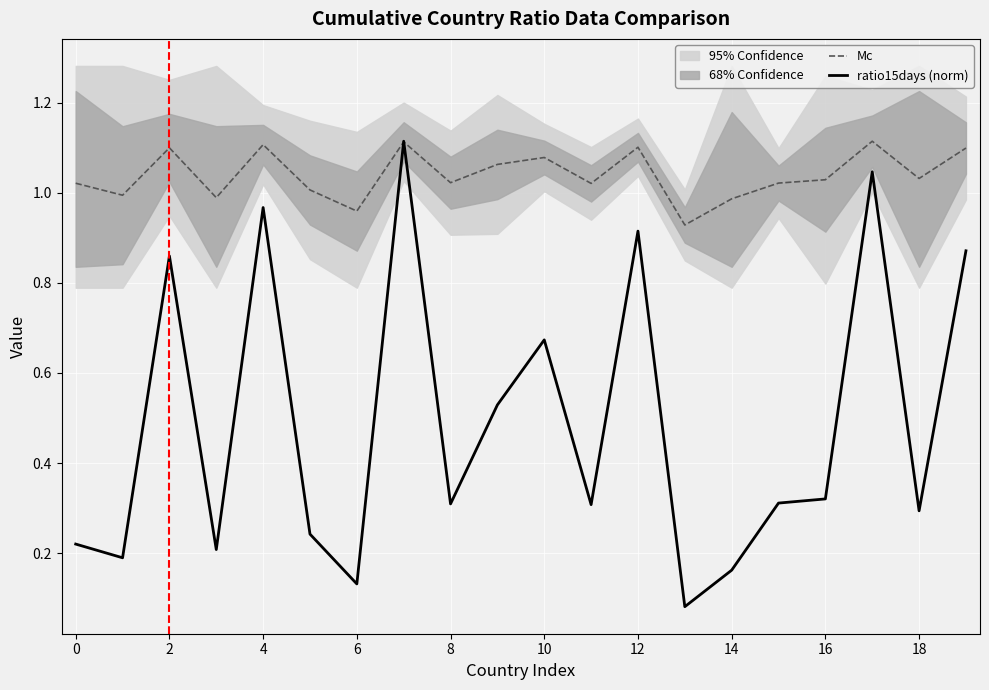

Count the number of data series in this chart.

2